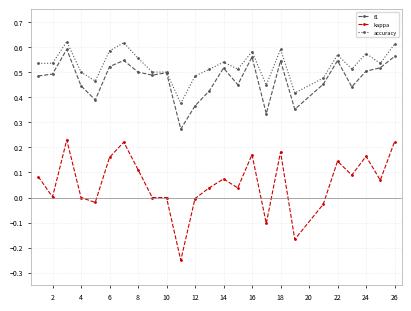

Which series has the largest range (max minus min)?

kappa